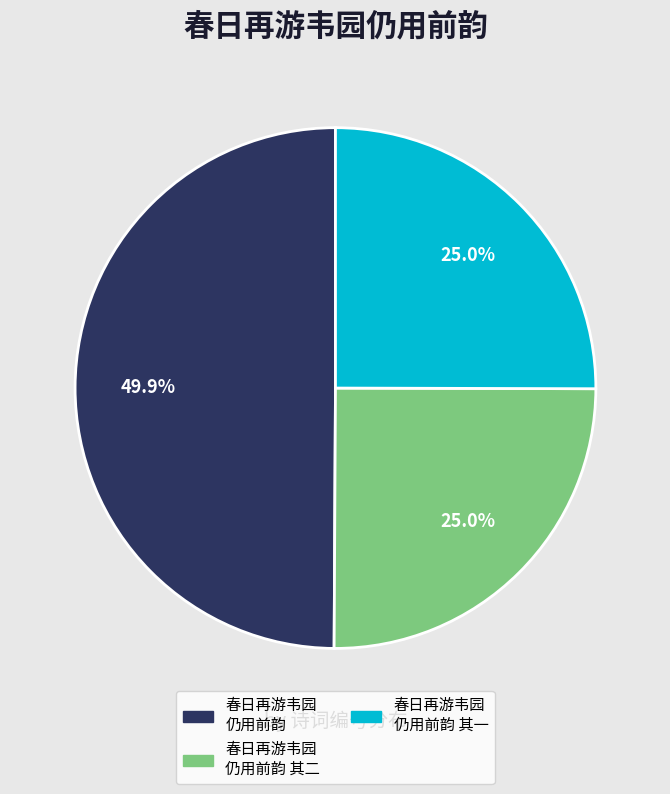

Count the number of slices in the pie.

3